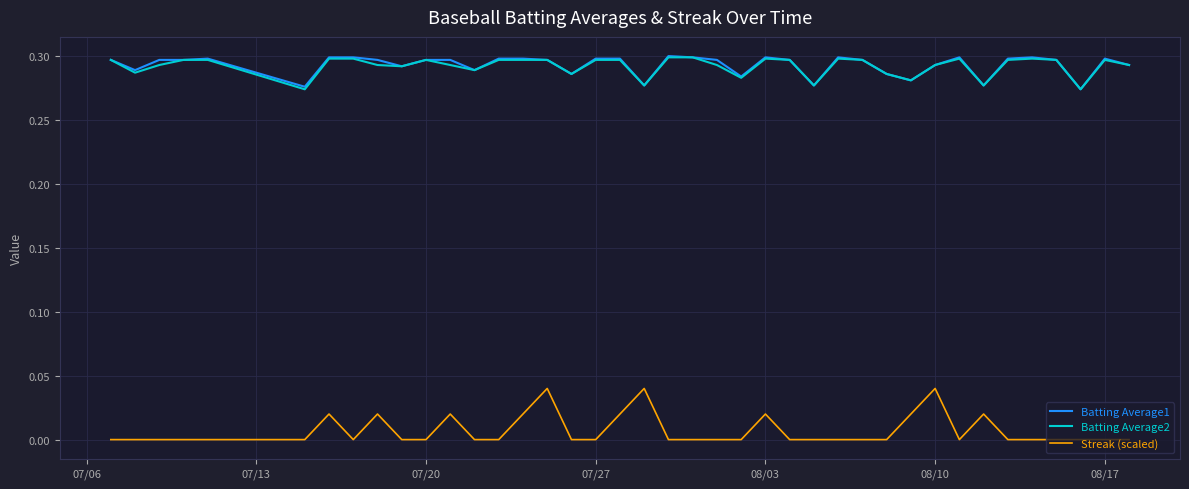

Which series has the largest range (max minus min)?

Streak (scaled)